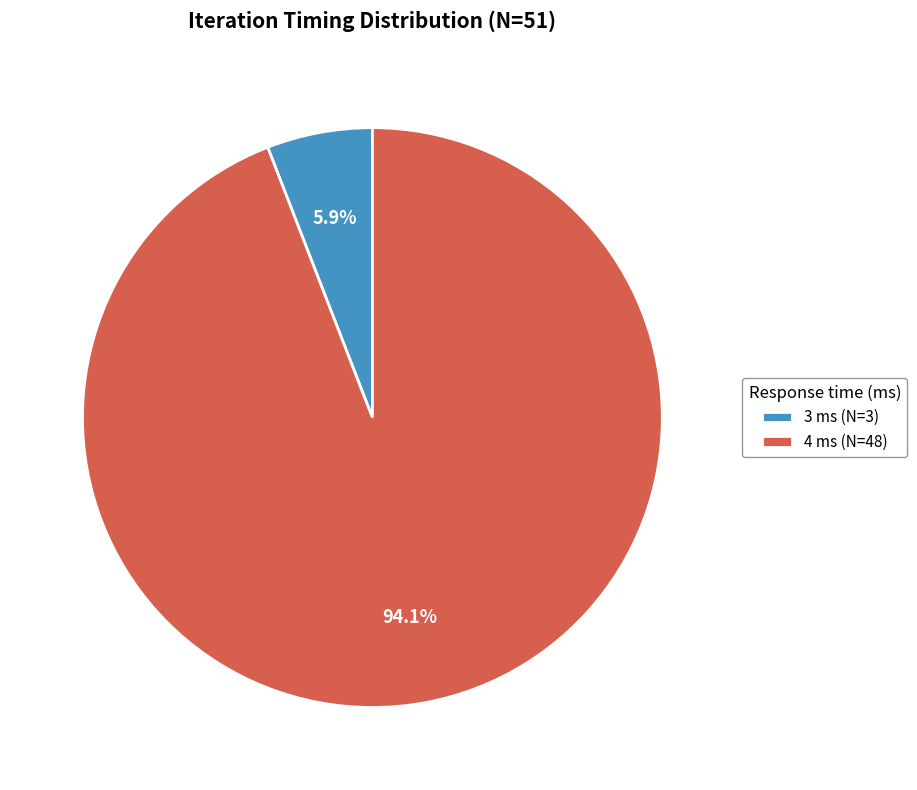

What percentage is NOT represented by 3 ms?

94.1%